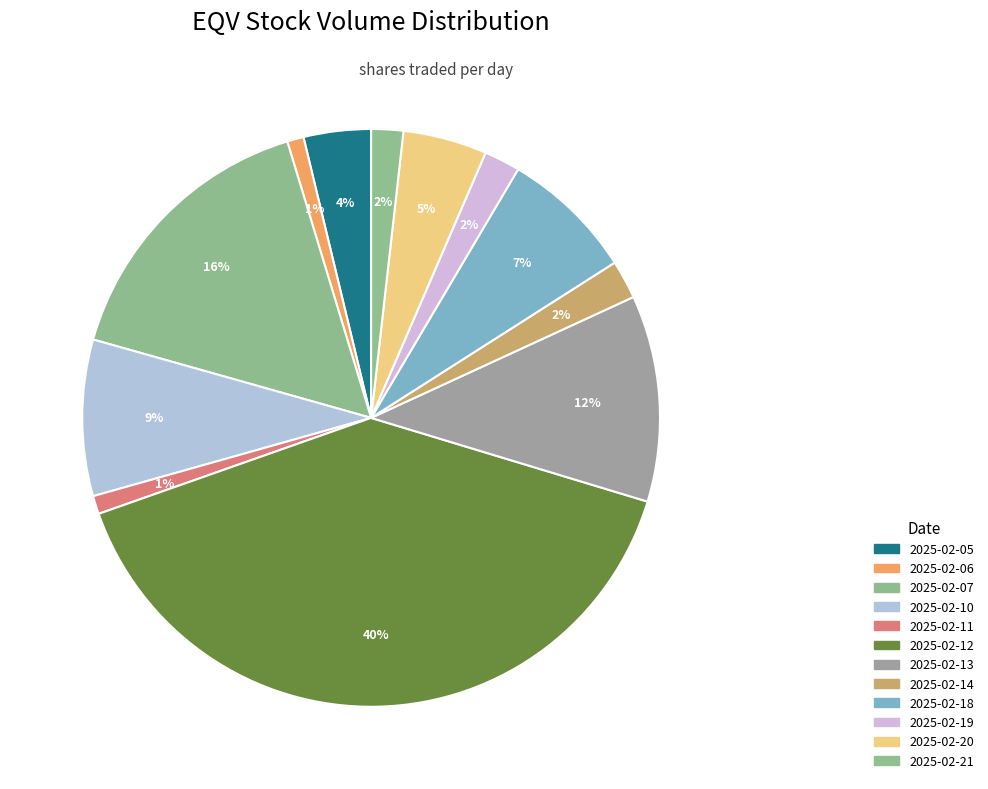

What percentage is NOT represented by 2025-02-06?

99.1%